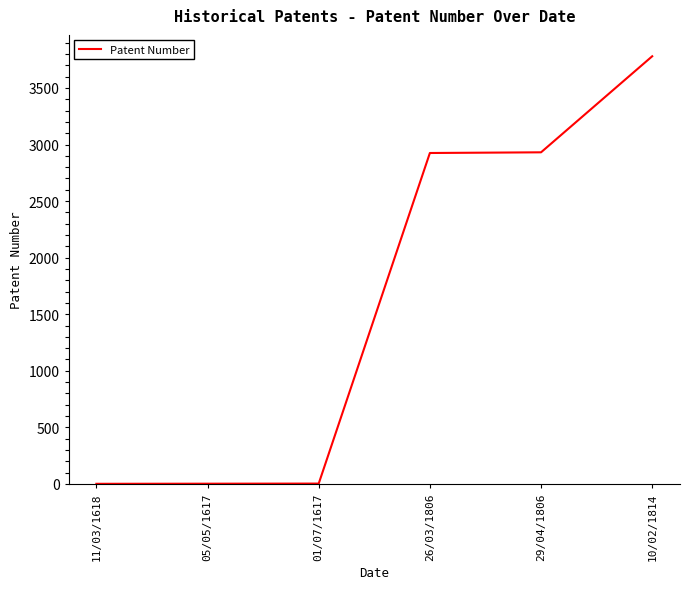

What is the greatest value displayed?

3780